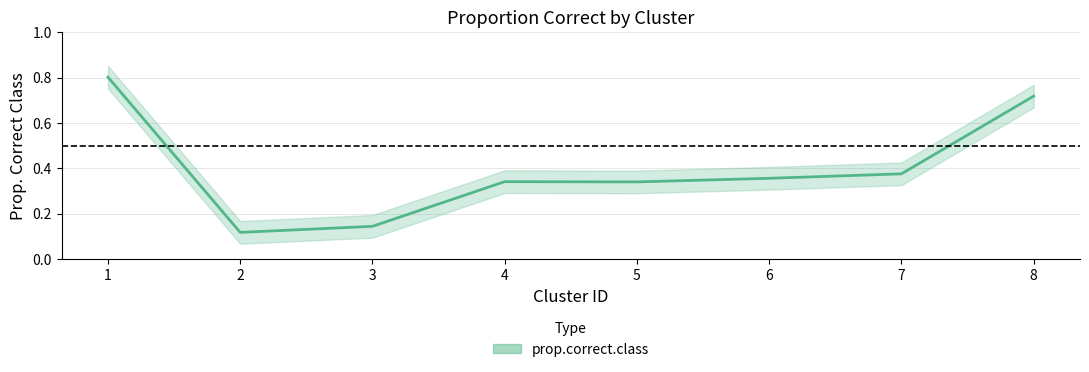

True or false: the data has more than 0 interior local peaks.

True